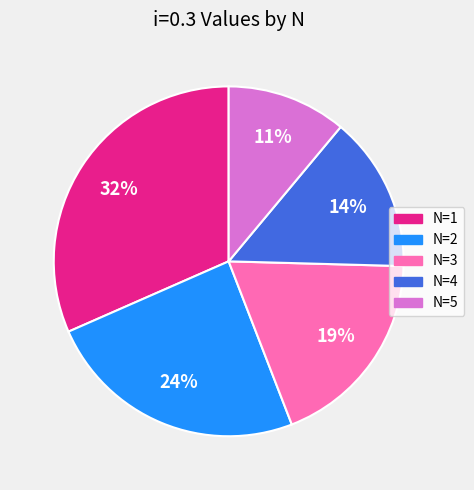

To the nearest percent, what is the average slice percentage?

20%